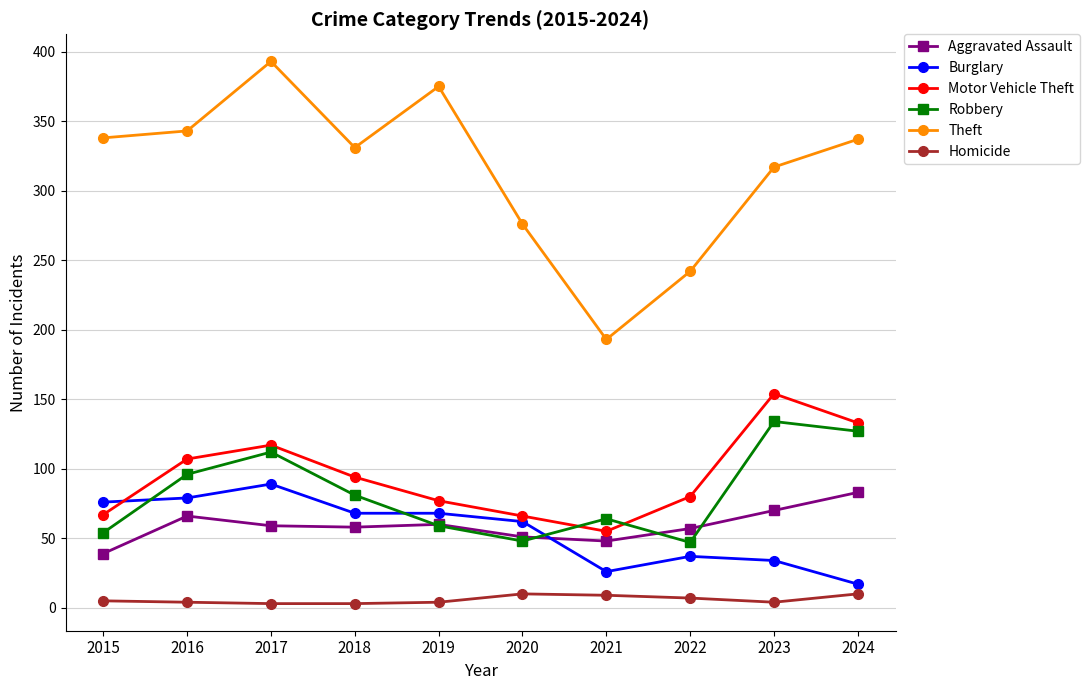

What is the difference between the Burglary values at 2022 and 2019?

31